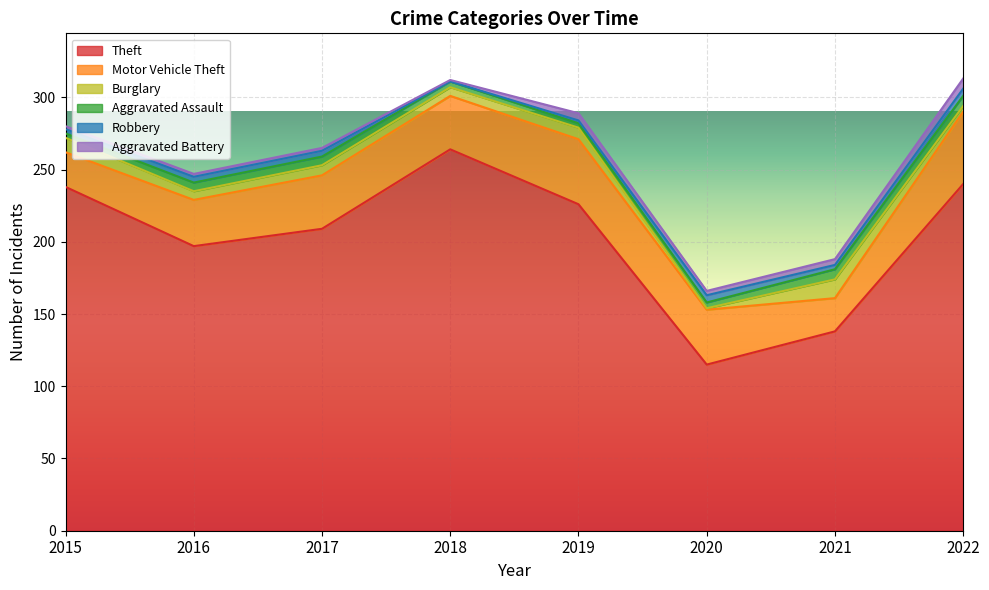

What is the total value across all series at 2020?

166